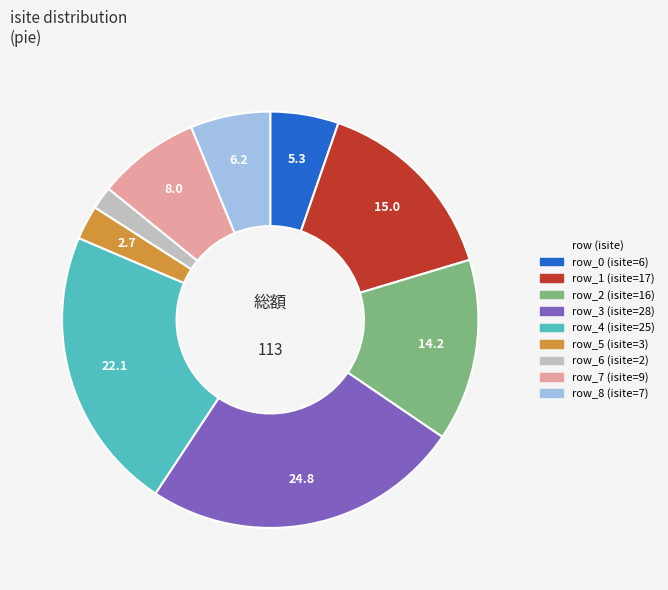

Is there a majority slice in this chart?

No